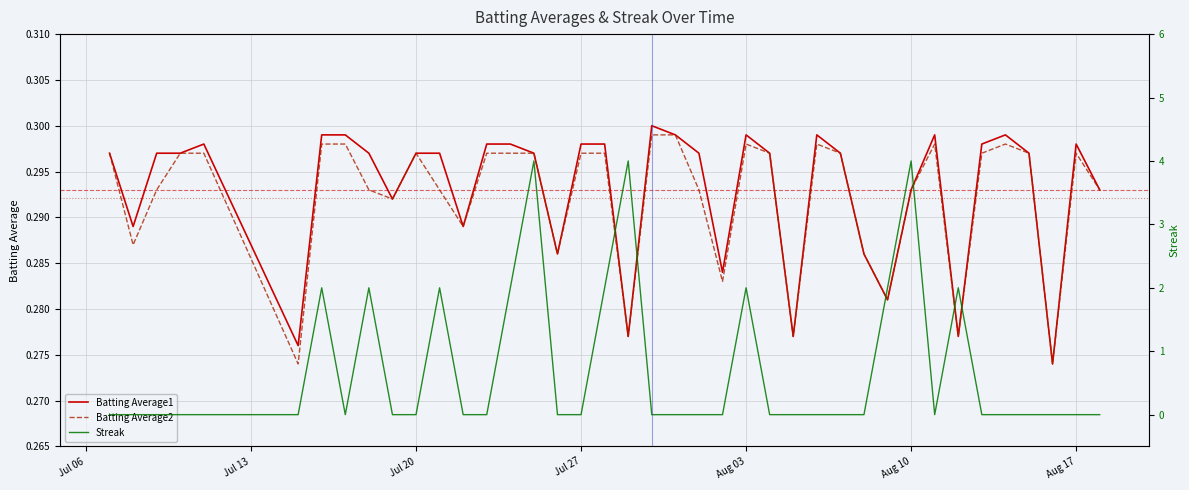

True or false: Batting Average1 has a value of 0.2 at Aug 03.

False